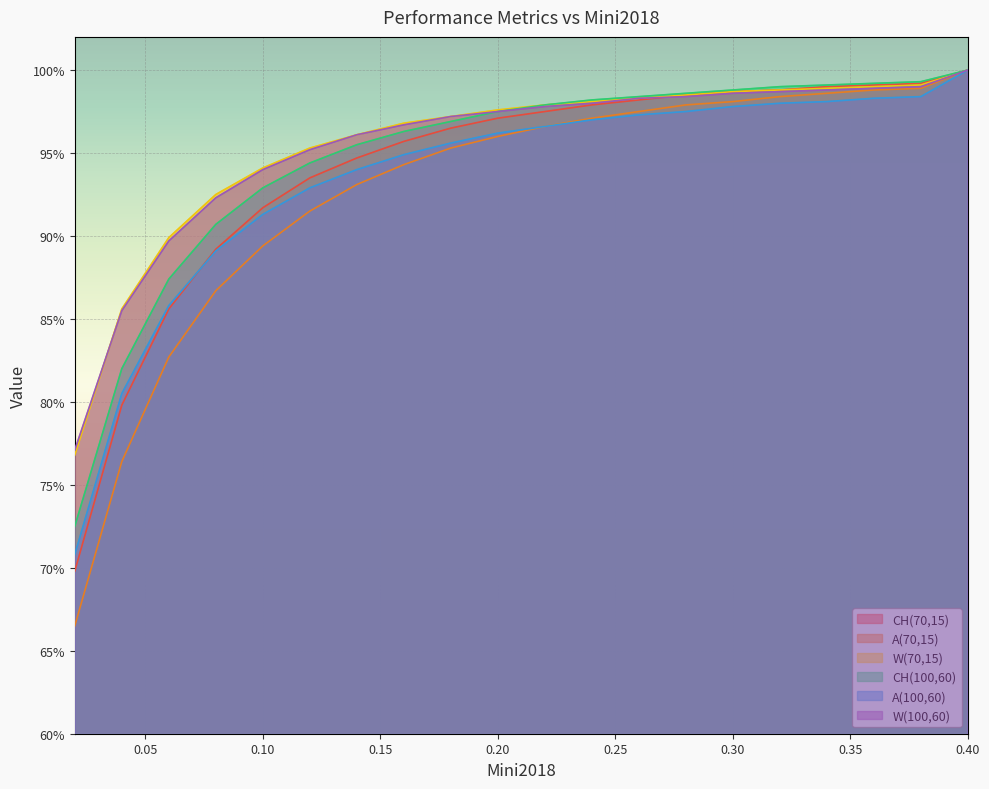

Reading left to right, transcribe all the data shown in this chart.

CH(70,15): 0.02=0.7	0.04=0.8	0.06=0.9	0.08=0.9	0.1=0.9	0.12=0.9	0.14=0.9	0.16=1.0	0.18=1.0	0.2=1.0	0.22=1.0	0.24=1.0	0.26=1.0	0.28=1.0	0.3=1.0	0.32=1.0	0.34=1.0	0.36=1.0	0.38=1.0	0.4=1.0
A(70,15): 0.02=0.7	0.04=0.8	0.06=0.8	0.08=0.9	0.1=0.9	0.12=0.9	0.14=0.9	0.16=0.9	0.18=1.0	0.2=1.0	0.22=1.0	0.24=1.0	0.26=1.0	0.28=1.0	0.3=1.0	0.32=1.0	0.34=1.0	0.36=1.0	0.38=1.0	0.4=1.0
W(70,15): 0.02=0.8	0.04=0.9	0.06=0.9	0.08=0.9	0.1=0.9	0.12=1.0	0.14=1.0	0.16=1.0	0.18=1.0	0.2=1.0	0.22=1.0	0.24=1.0	0.26=1.0	0.28=1.0	0.3=1.0	0.32=1.0	0.34=1.0	0.36=1.0	0.38=1.0	0.4=1.0
CH(100,60): 0.02=0.7	0.04=0.8	0.06=0.9	0.08=0.9	0.1=0.9	0.12=0.9	0.14=1.0	0.16=1.0	0.18=1.0	0.2=1.0	0.22=1.0	0.24=1.0	0.26=1.0	0.28=1.0	0.3=1.0	0.32=1.0	0.34=1.0	0.36=1.0	0.38=1.0	0.4=1.0
A(100,60): 0.02=0.7	0.04=0.8	0.06=0.9	0.08=0.9	0.1=0.9	0.12=0.9	0.14=0.9	0.16=0.9	0.18=1.0	0.2=1.0	0.22=1.0	0.24=1.0	0.26=1.0	0.28=1.0	0.3=1.0	0.32=1.0	0.34=1.0	0.36=1.0	0.38=1.0	0.4=1.0
W(100,60): 0.02=0.8	0.04=0.9	0.06=0.9	0.08=0.9	0.1=0.9	0.12=1.0	0.14=1.0	0.16=1.0	0.18=1.0	0.2=1.0	0.22=1.0	0.24=1.0	0.26=1.0	0.28=1.0	0.3=1.0	0.32=1.0	0.34=1.0	0.36=1.0	0.38=1.0	0.4=1.0